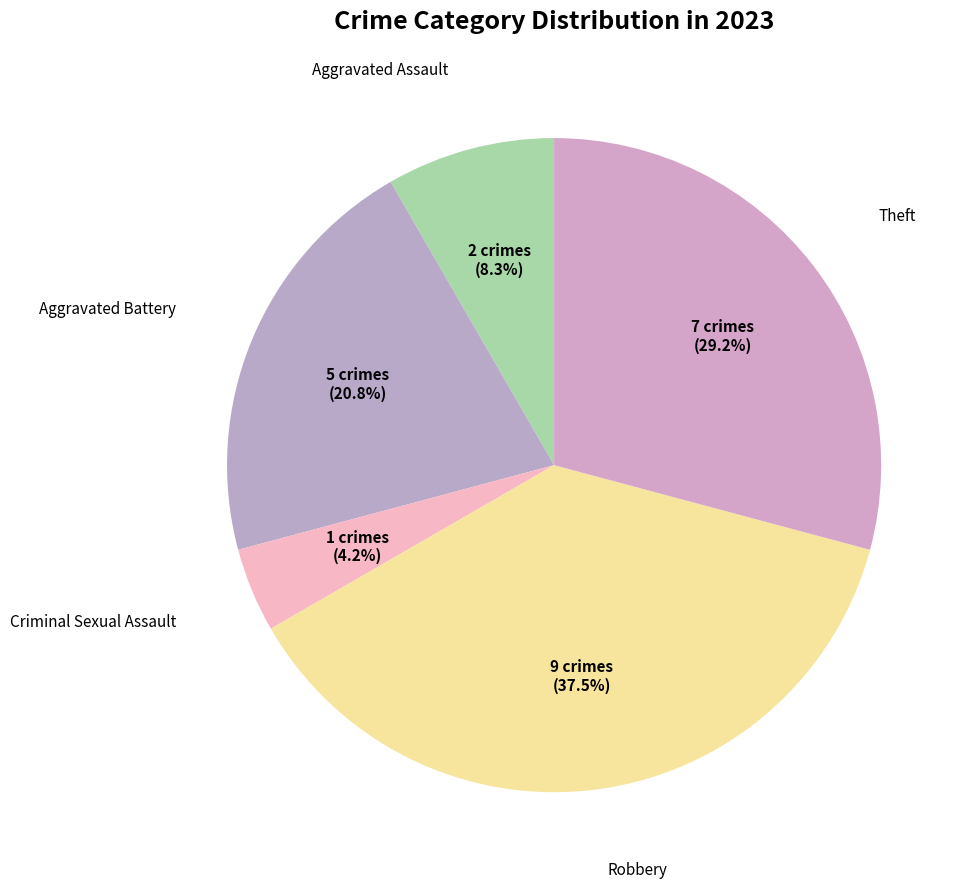

How many segments does this pie chart have?

5